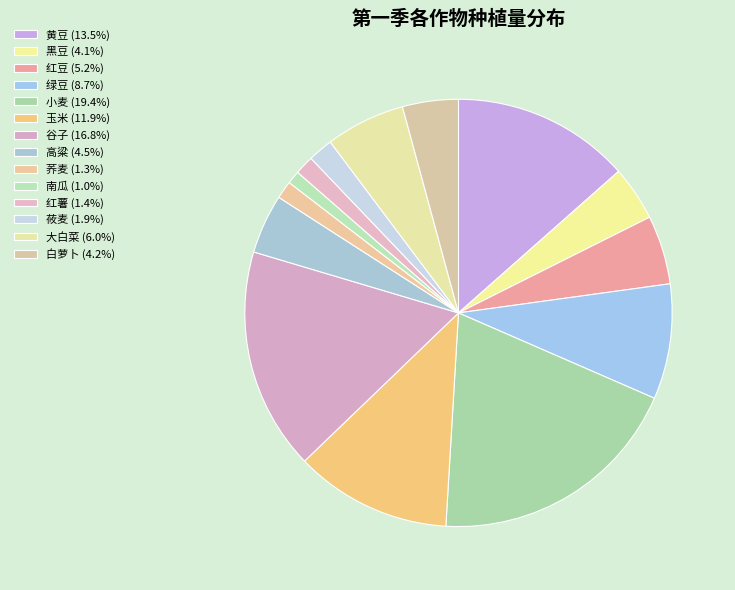

How many slices are in this pie chart?

14